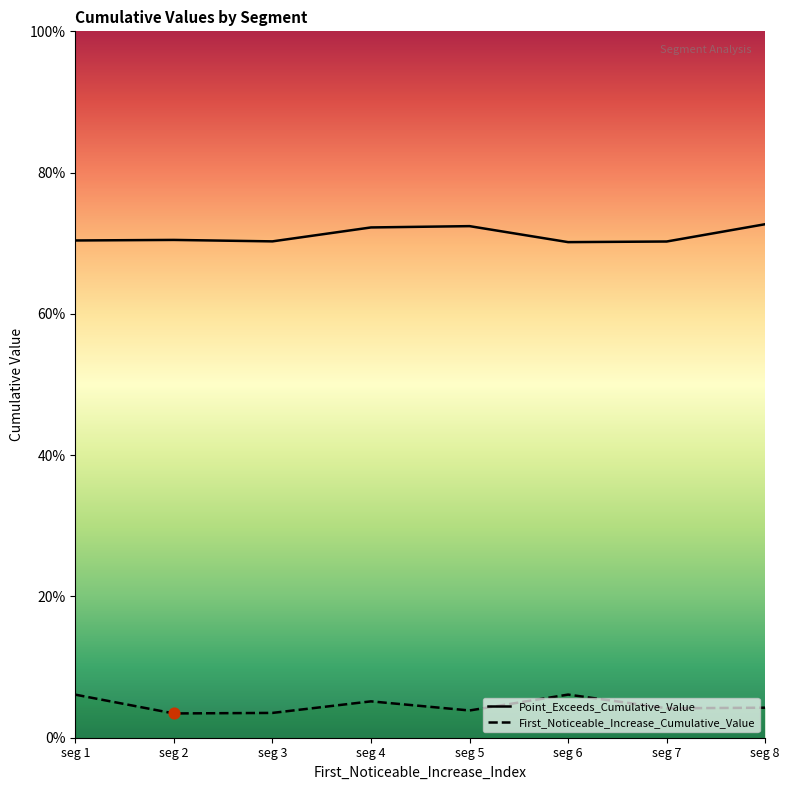

Which series contains the lowest Y value?

First_Noticeable_Increase_Cumulative_Value